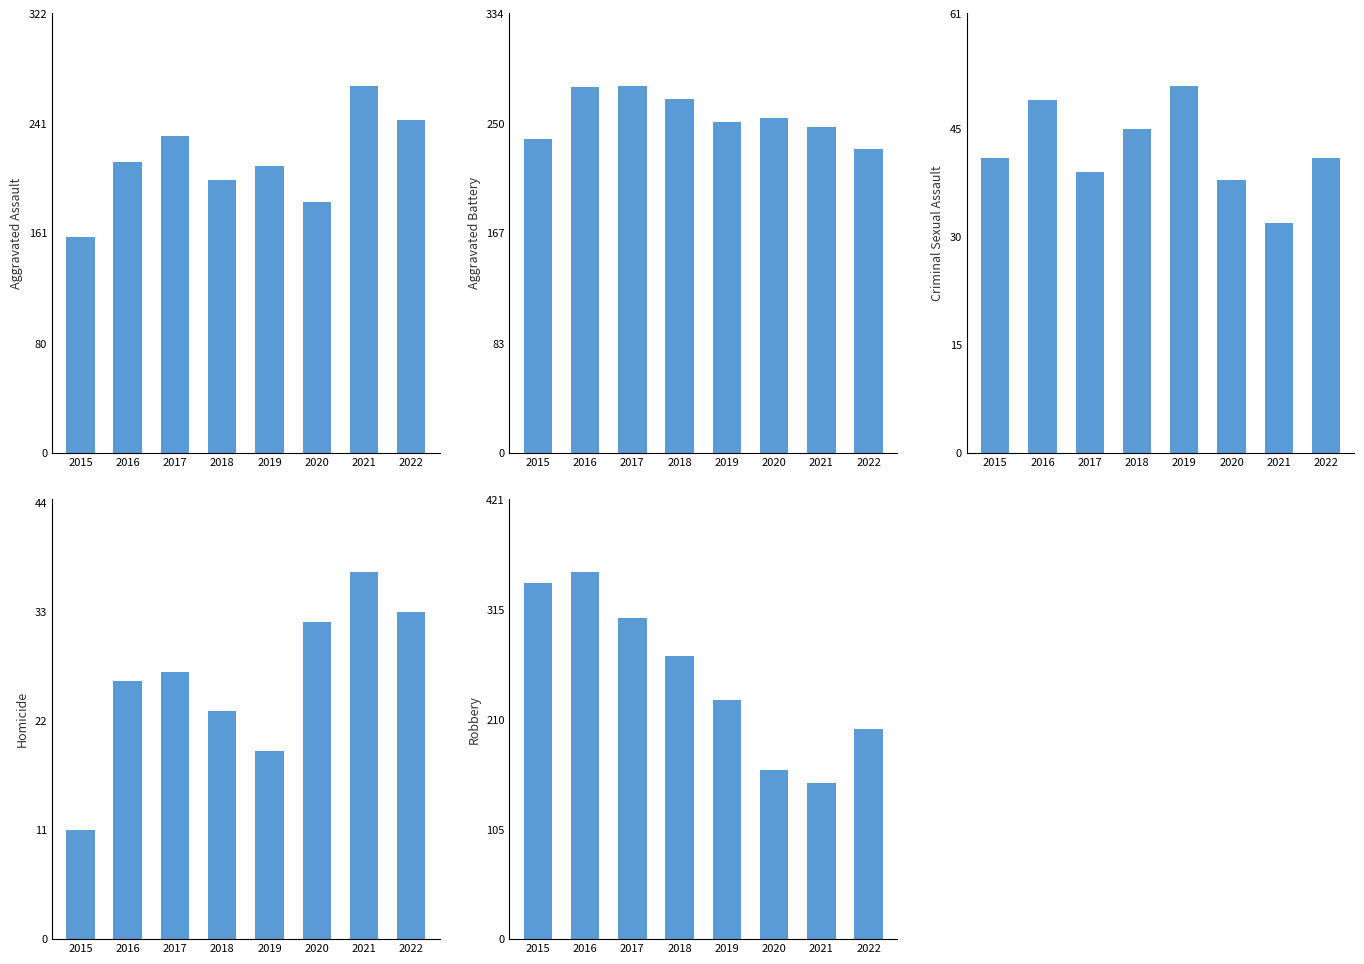

Which series has the largest range (max minus min)?

Robbery